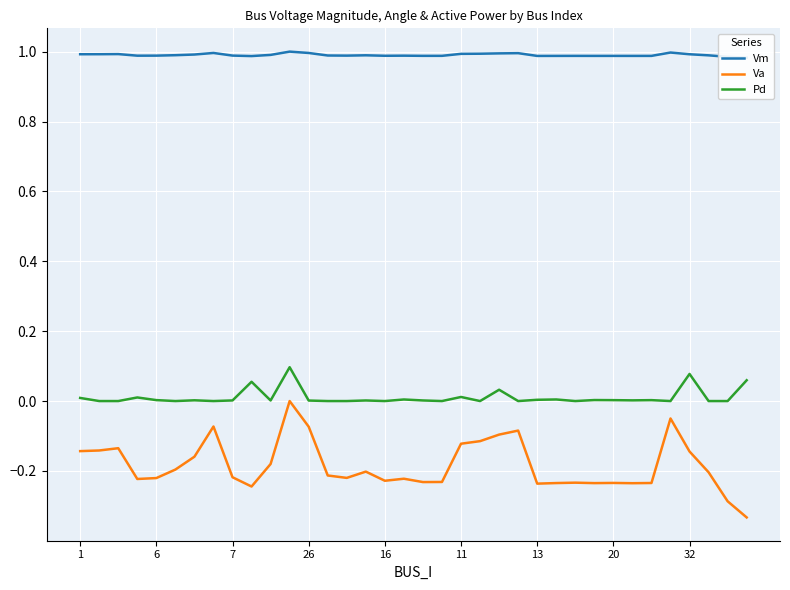

The value of Va at 26 is -0.0. True or false?

False